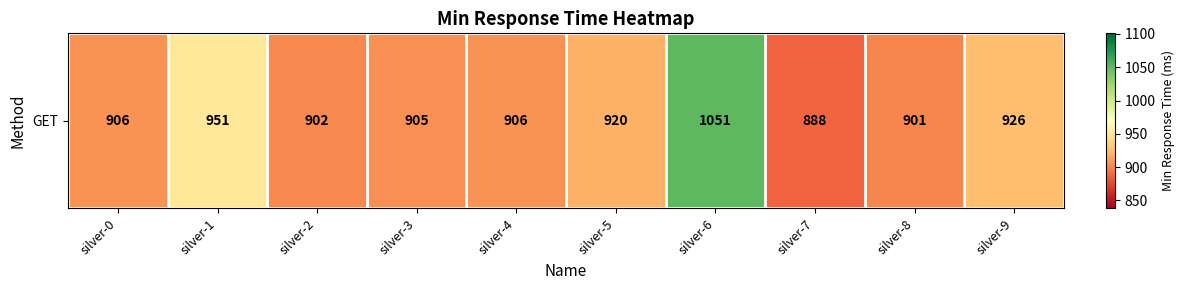

Where is the data nearest to the value 969?

silver-1